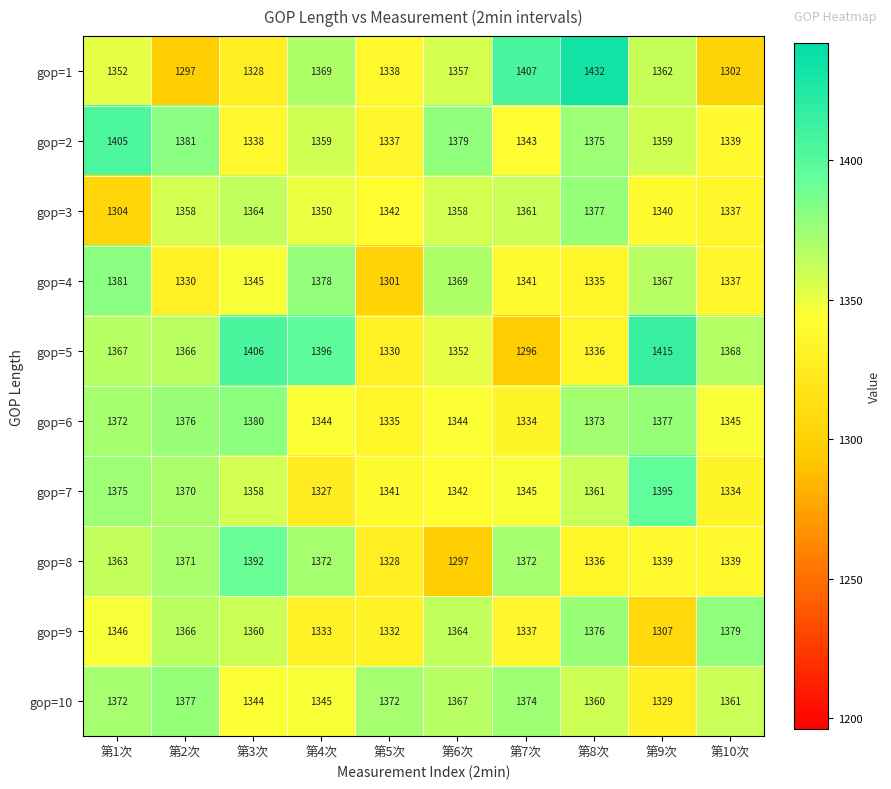

What is the average value of the gop=7 series?

1355